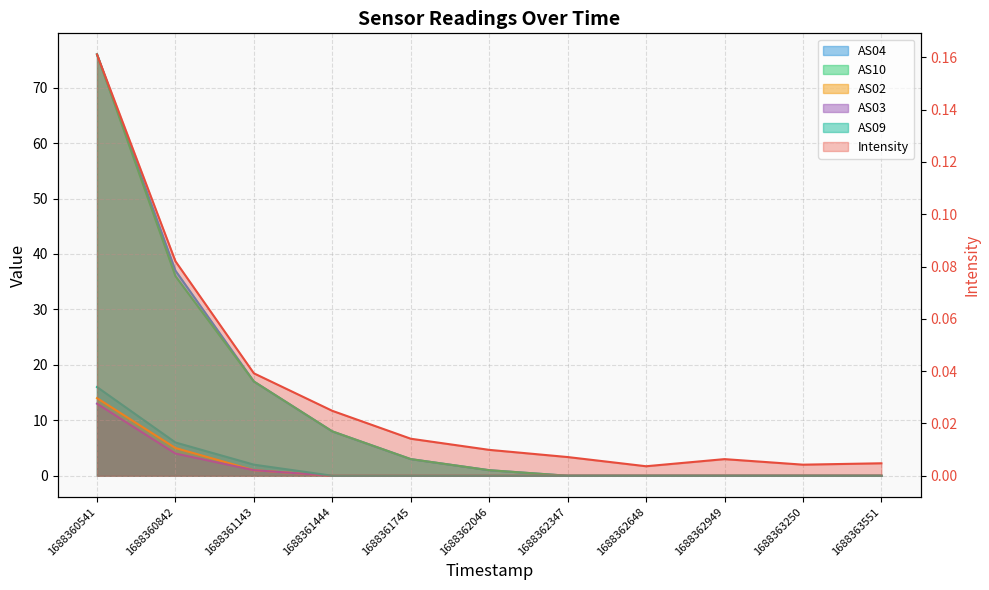

True or false: AS04 and AS02 cross at least once.

False